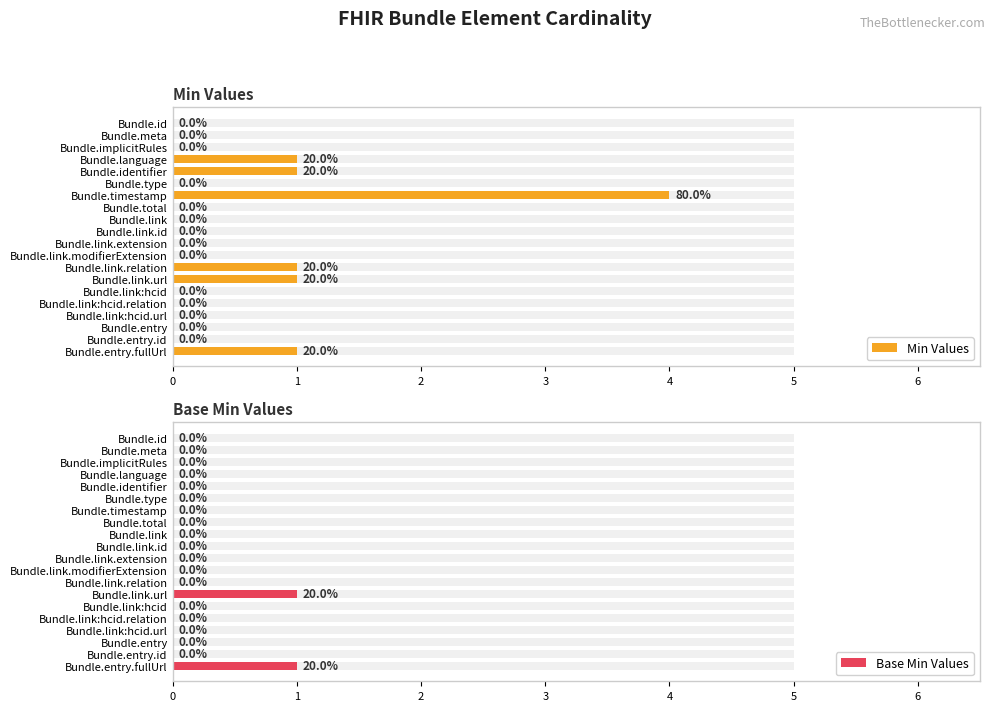

How many categories are shown in the chart?

20